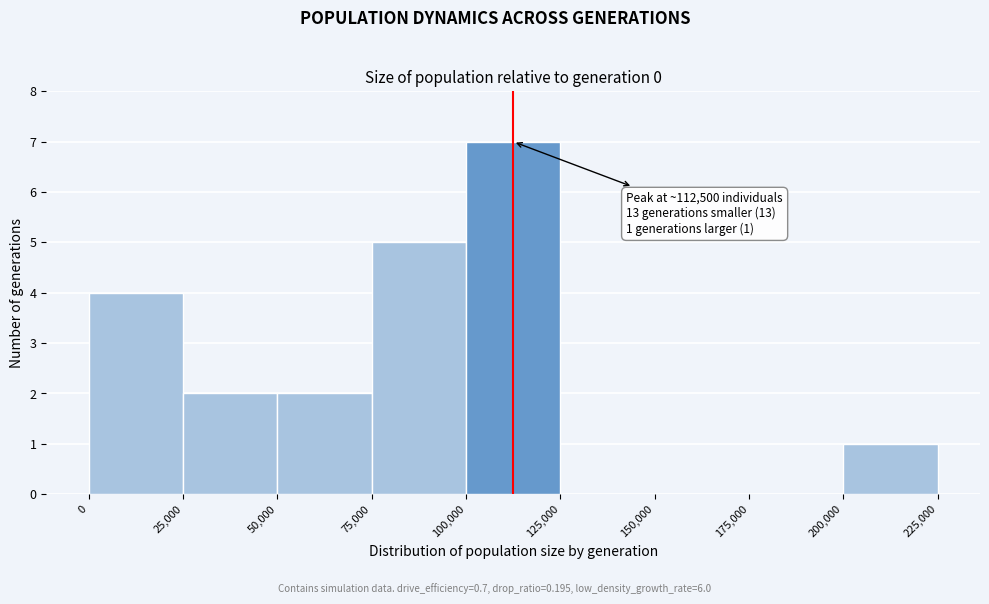

Over which range of the x-axis is the bar tallest?

100,000 to 125,000